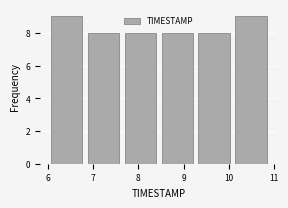

Reading left to right, list every bar in this chart as the range it spans on the x-axis followed by its height. Neither the bar edges nor the heights are printed on the chart, so give them approximately, as read against the axes.

6.0 to 6.8: 9
6.8 to 7.6: 8
7.6 to 8.5: 8
8.5 to 9.3: 8
9.3 to 10.1: 8
10.1 to 10.9: 9